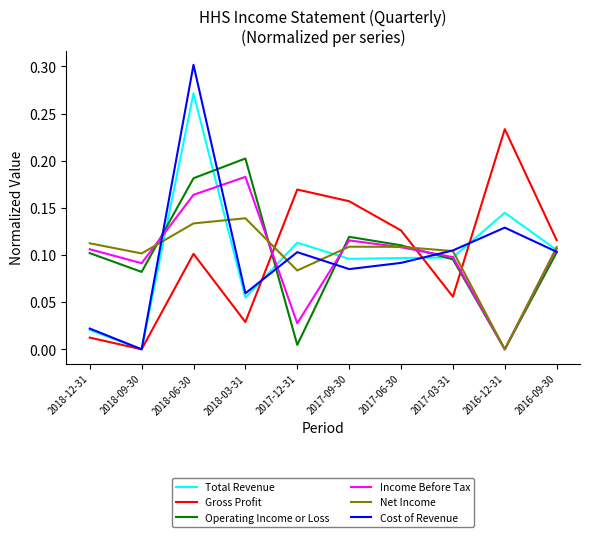

At which category does Operating Income or Loss reach its first local valley?

2018-09-30